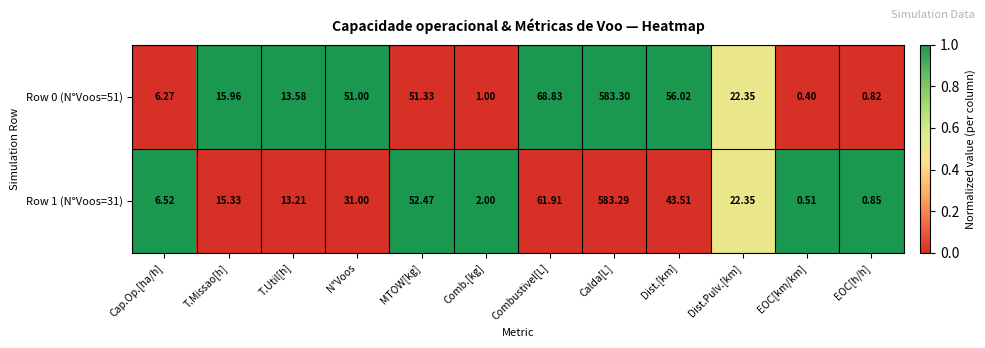

At which category is the sum across all series the highest?

Calda[L]